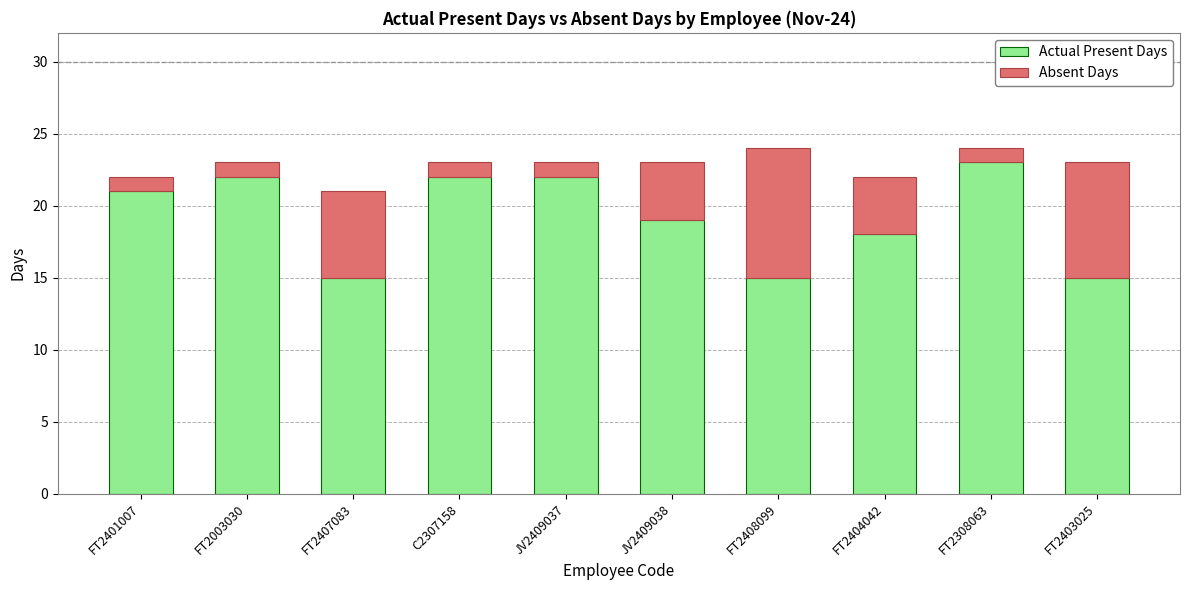

What is the approximate value of Actual Present Days at JV2409037?

22